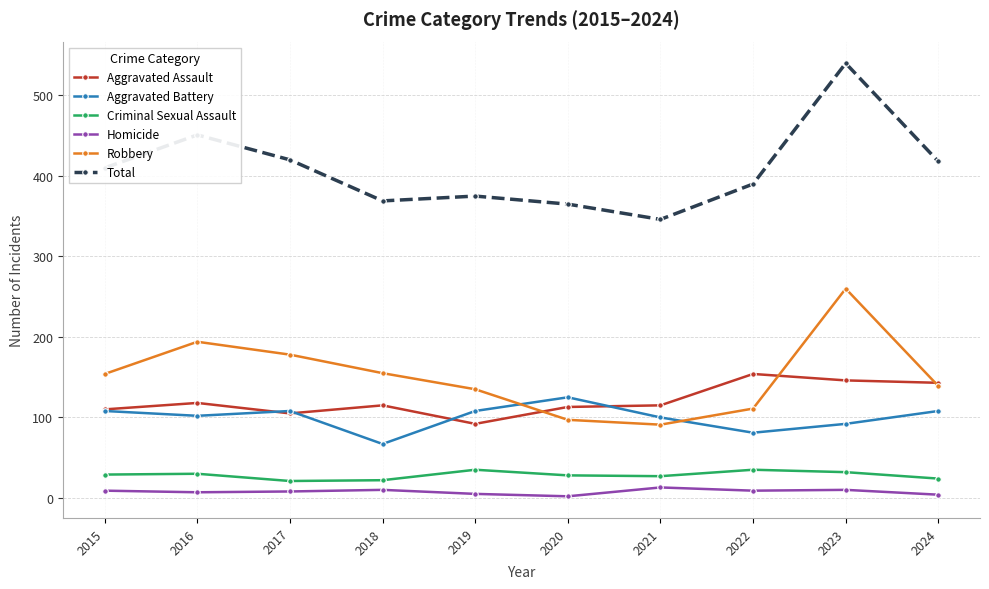

True or false: Homicide and Robbery intersect in this chart.

False